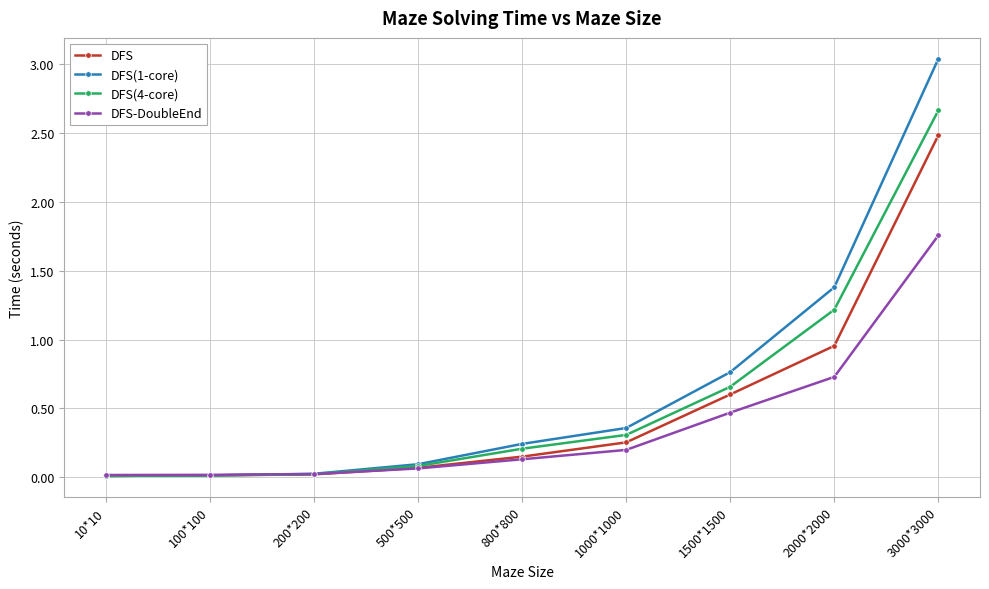

At which label is DFS(1-core) closest to 1?

1500*1500